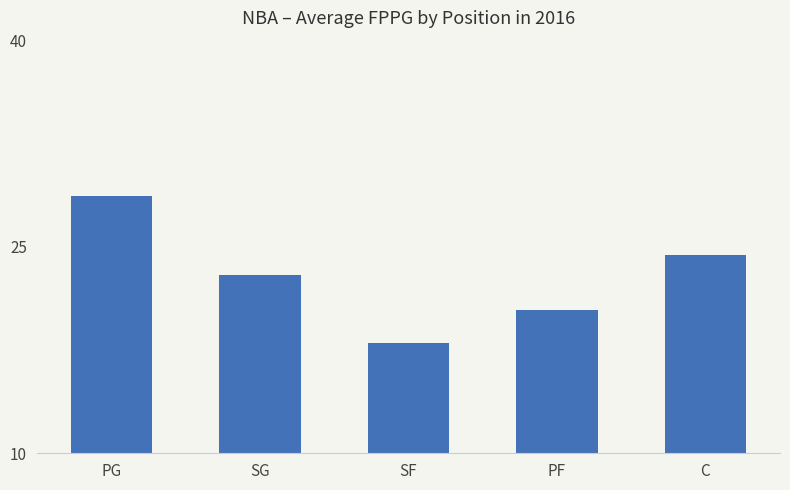

List the labels in order of value, largest first.

PG, C, SG, PF, SF